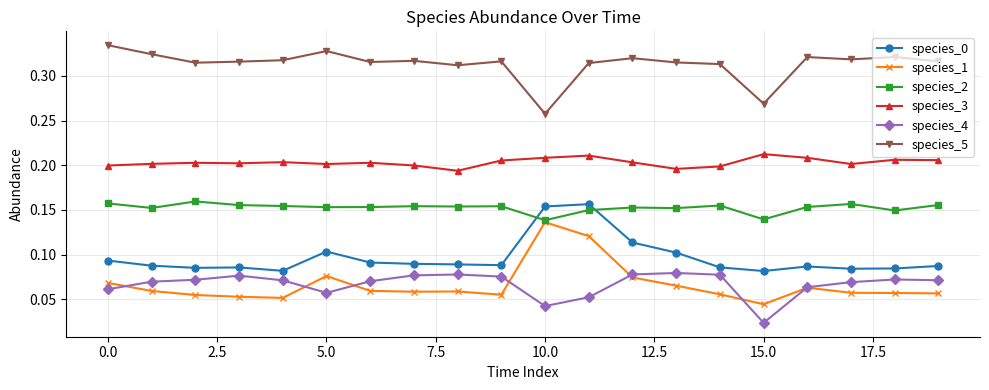

True or false: species_5 has more than 2 points higher than both neighbors.

True